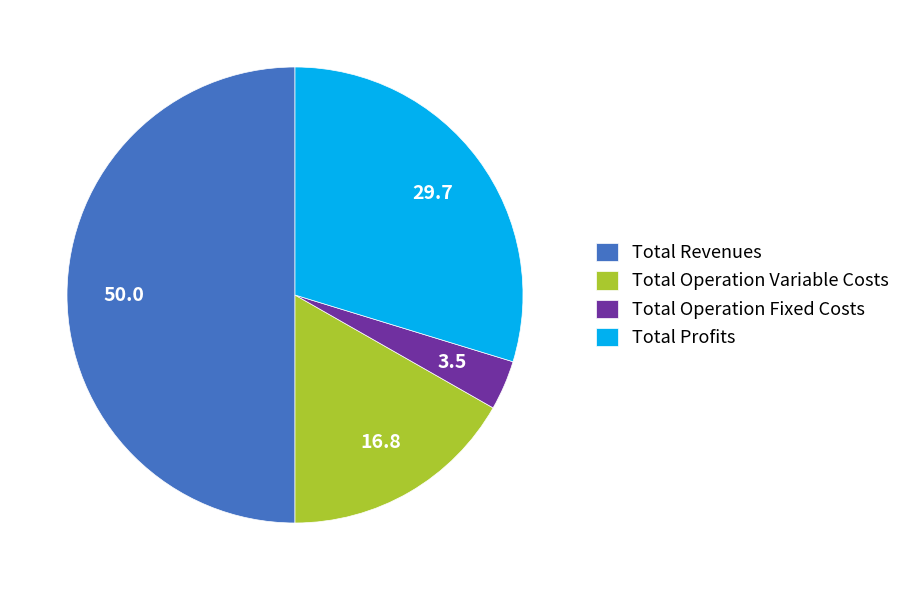

Rank the categories by value from highest to lowest.

Total Revenues, Total Profits, Total Operation Variable Costs, Total Operation Fixed Costs